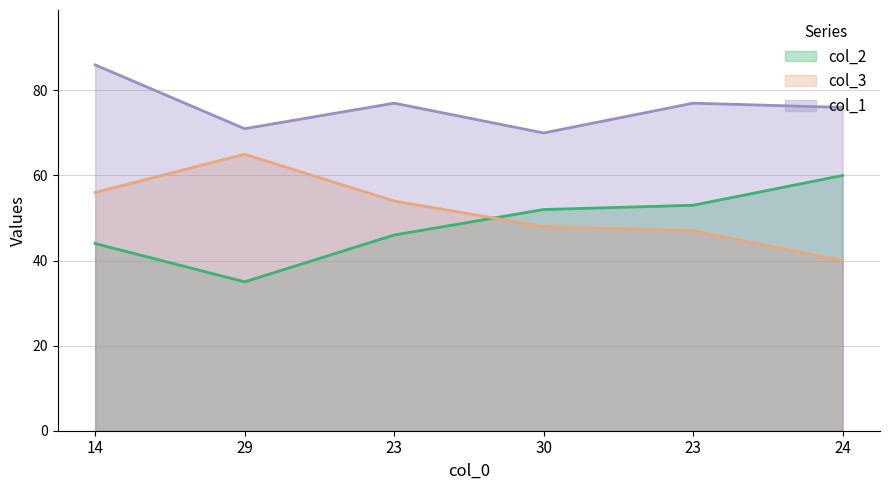

What is the maximum value for col_2?

60